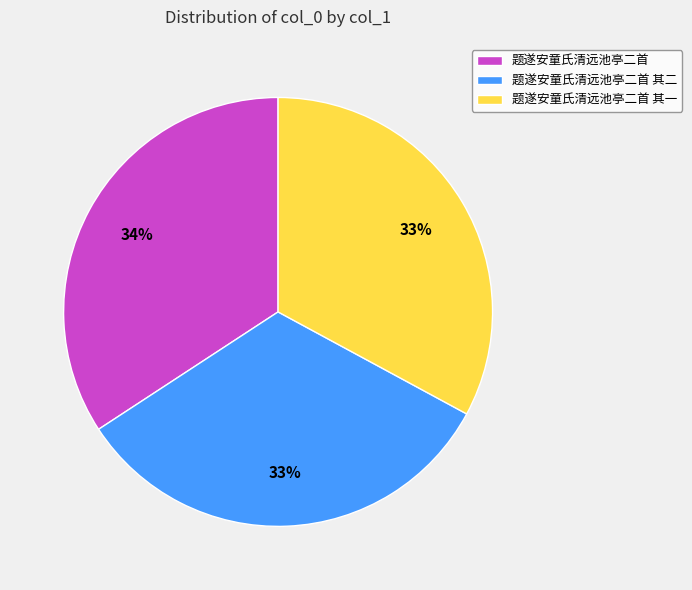

Is the sum of 题遂安童氏清远池亭二首 and 题遂安童氏清远池亭二首 其二 greater than half?

Yes